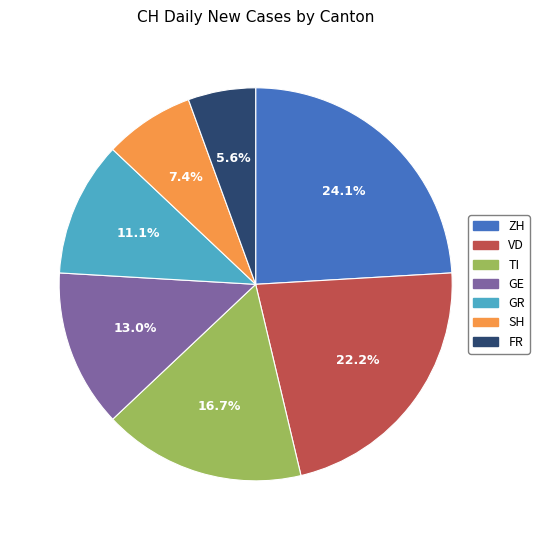

How many segments does this pie chart have?

7